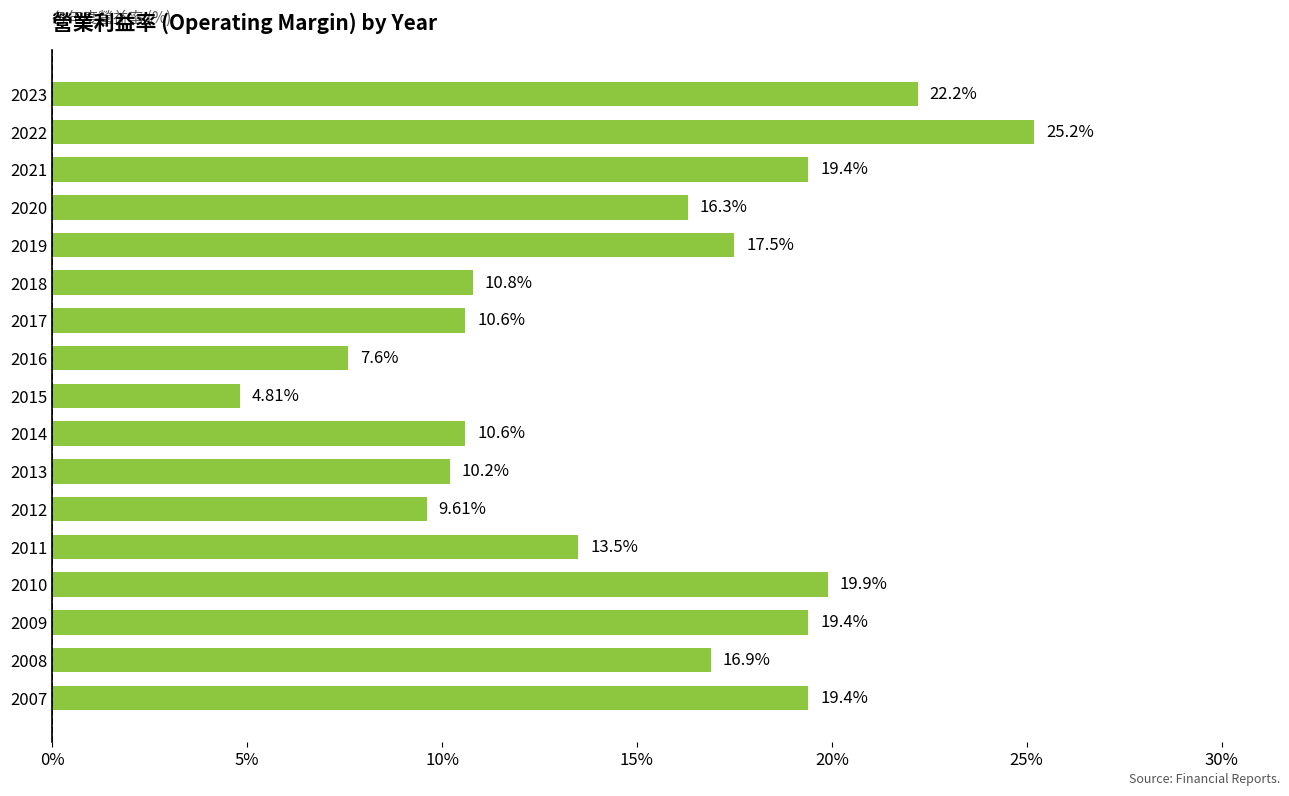

What is the sum of all values?

253.9